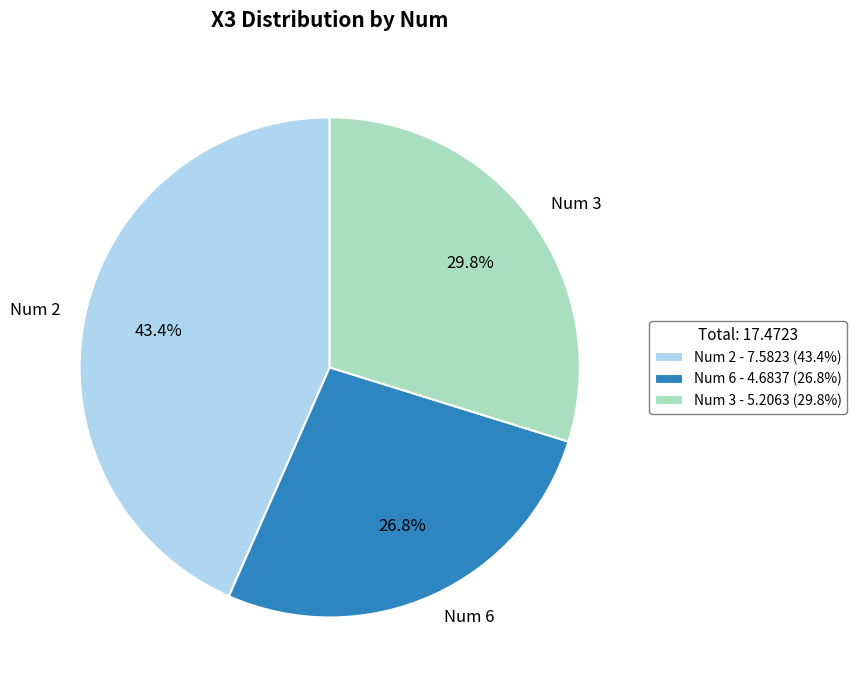

Count the number of slices in the pie.

3